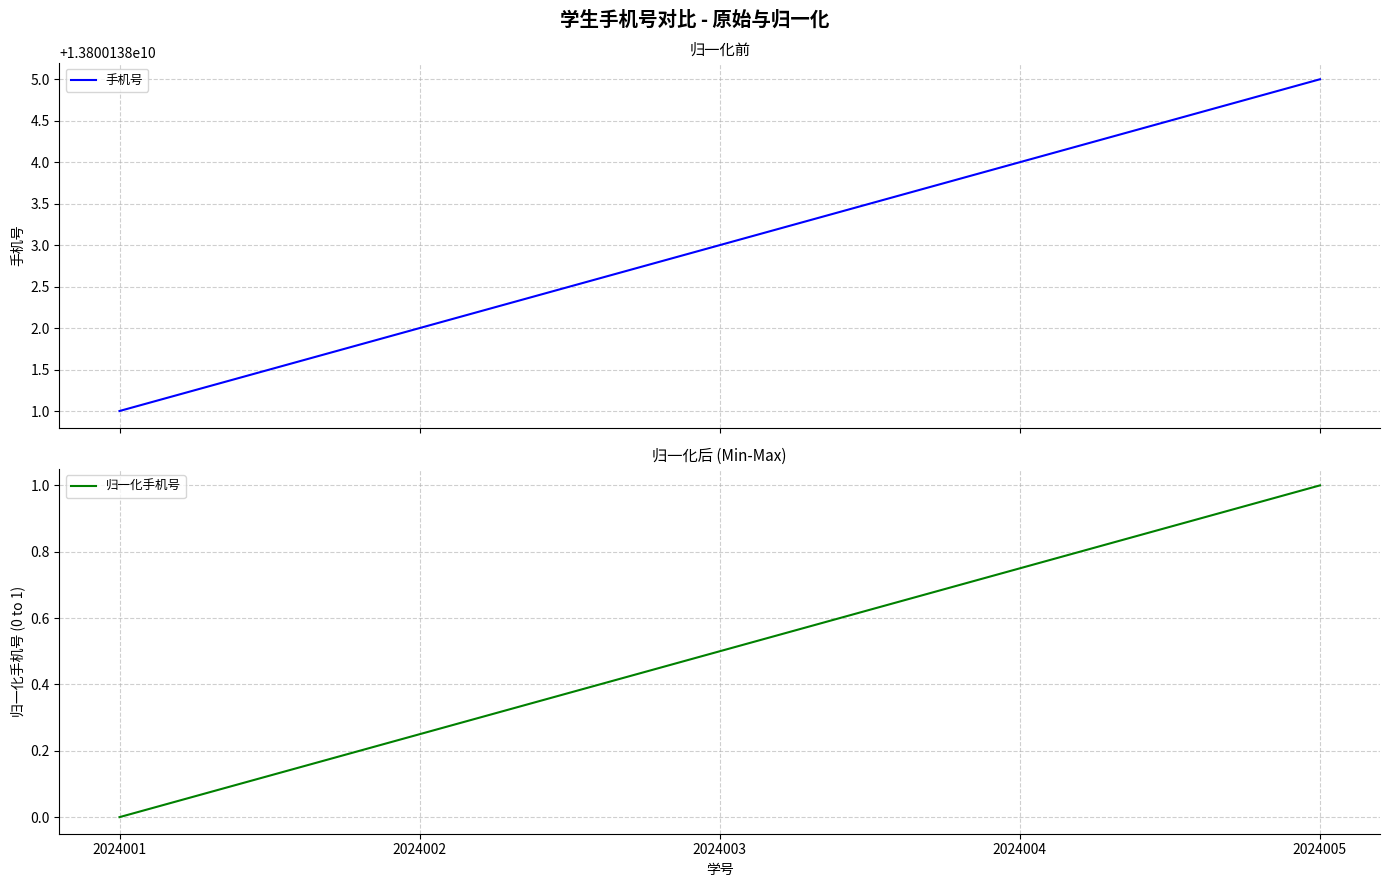

Reading left to right, transcribe all the data shown in this chart.

手机号: 13800138001.0	13800138002.0	13800138003.0	13800138004.0	13800138005.0
归一化手机号: 0.0	0.2	0.5	0.8	1.0